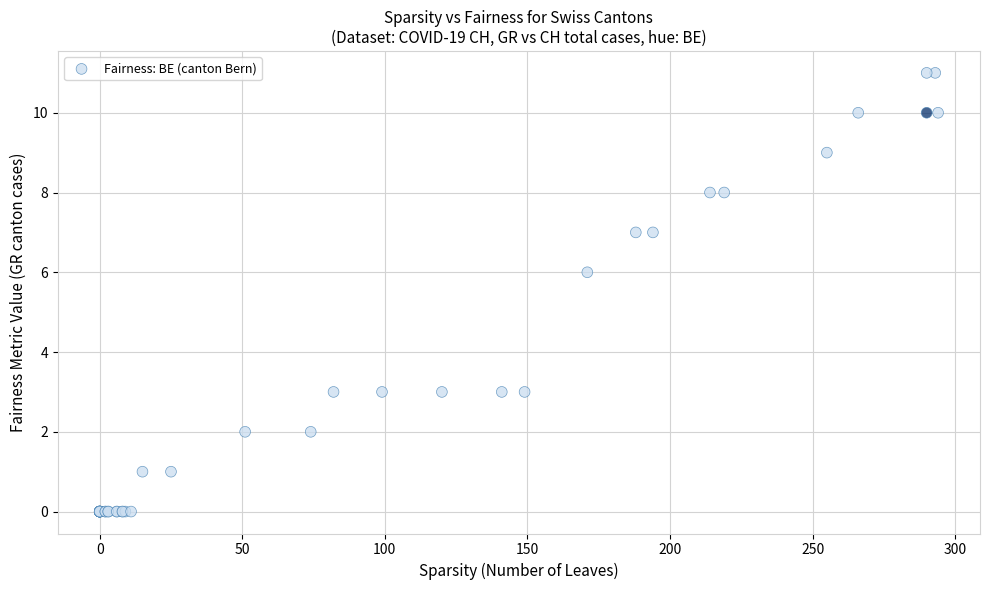

What Y value in the scatter plot is closest to 5?

6